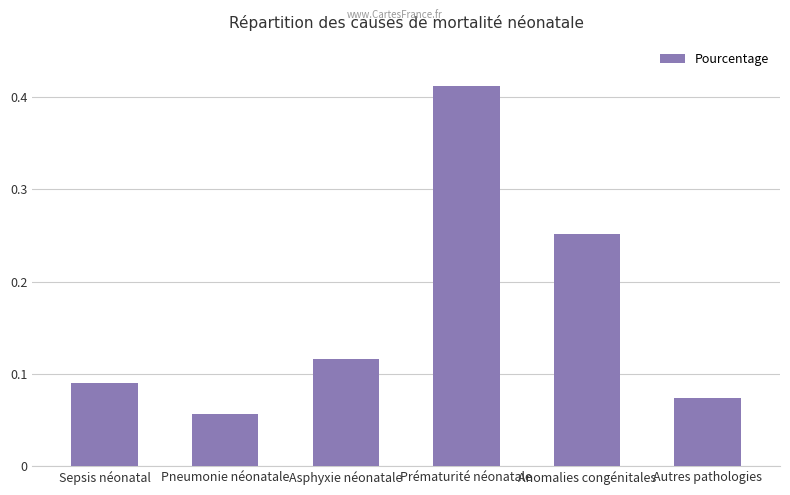

What is the change in value from Sepsis néonatal to Prématurité néonatale?

+0.3